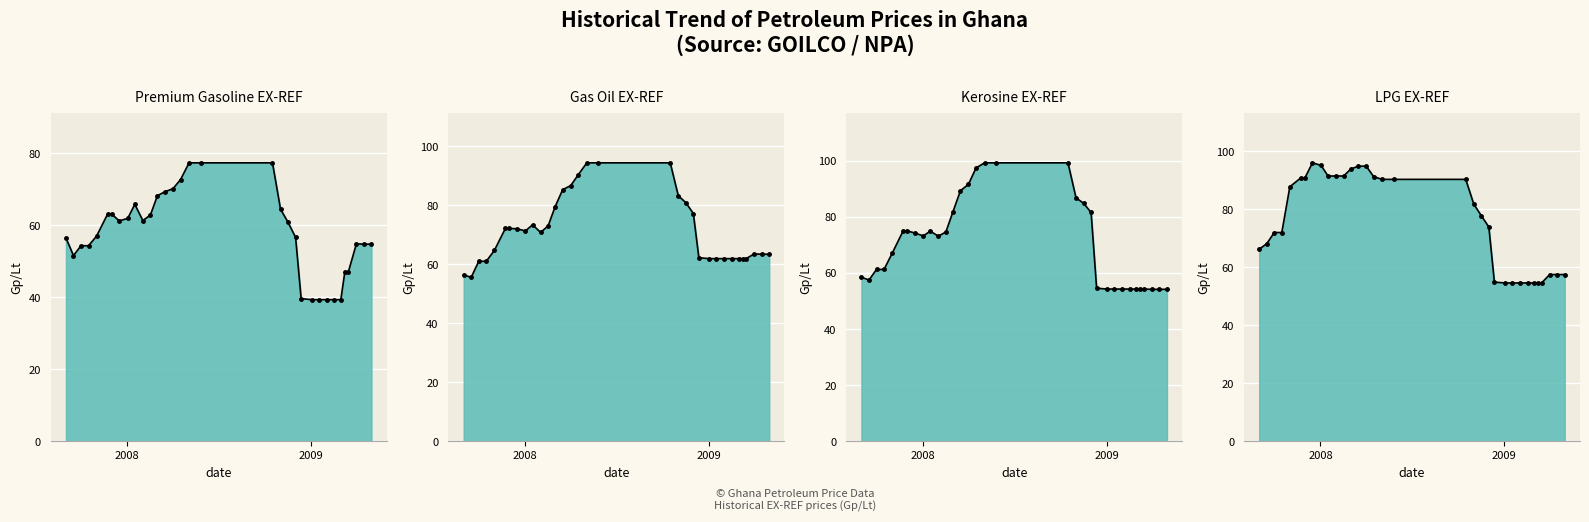

What is the total value across all series at 2008-05-03?

361.4